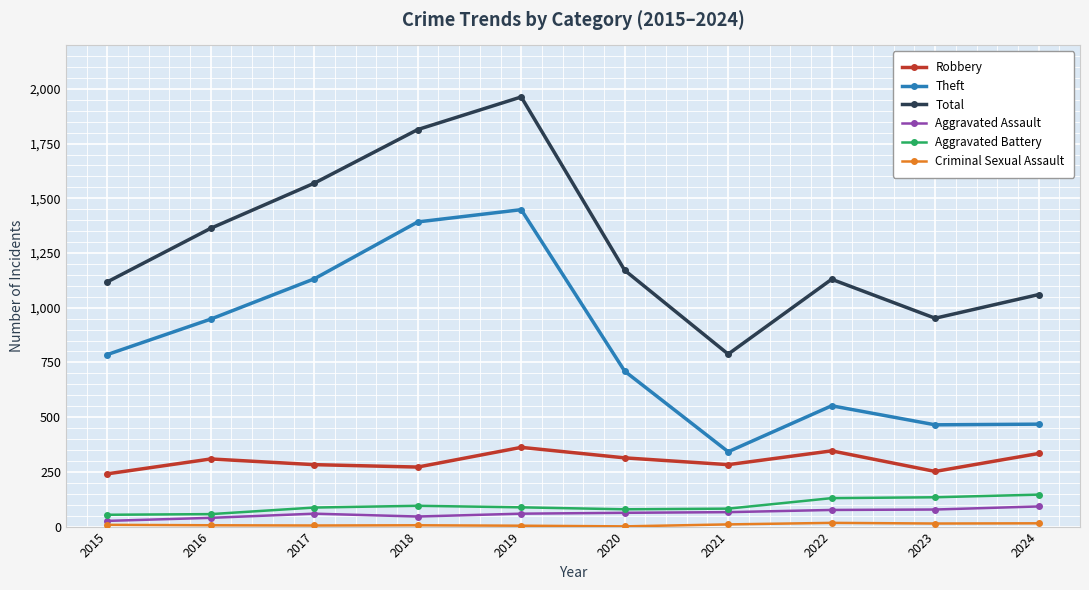

True or false: Robbery and Aggravated Assault cross at least once.

False